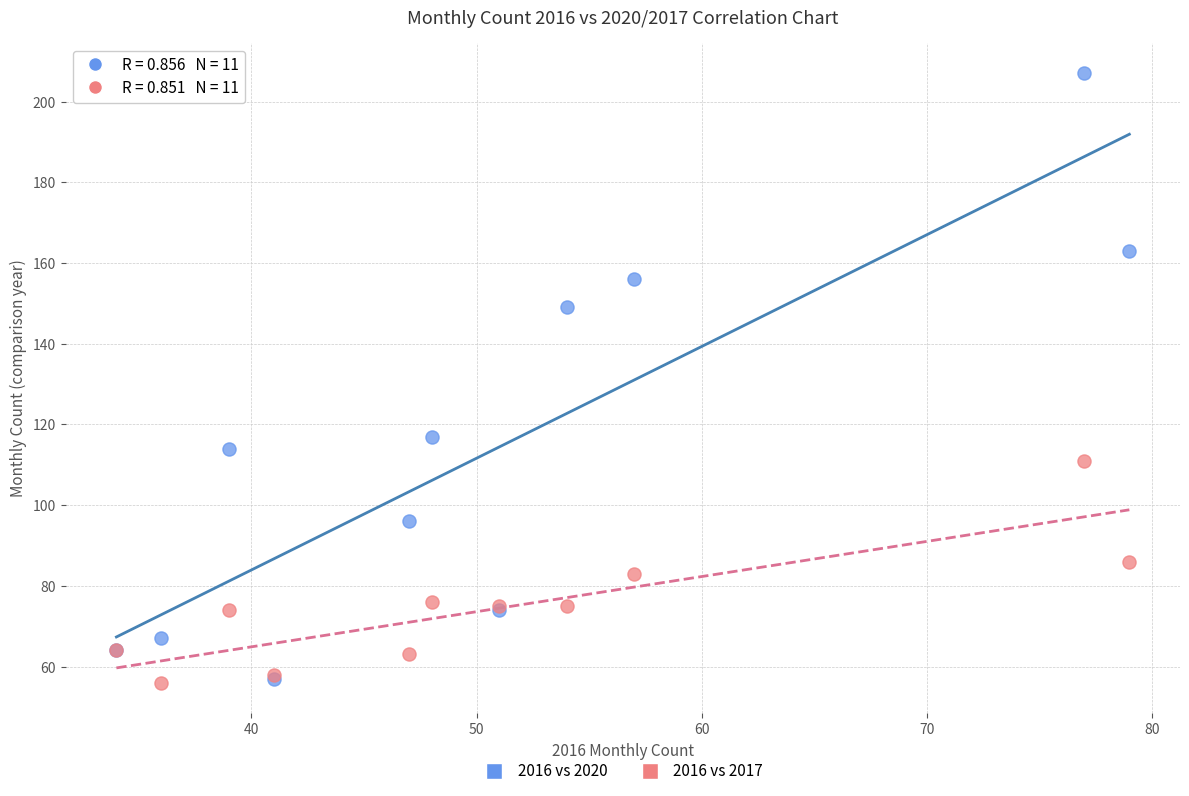

Across all series, what Y value is closest to 131?

117